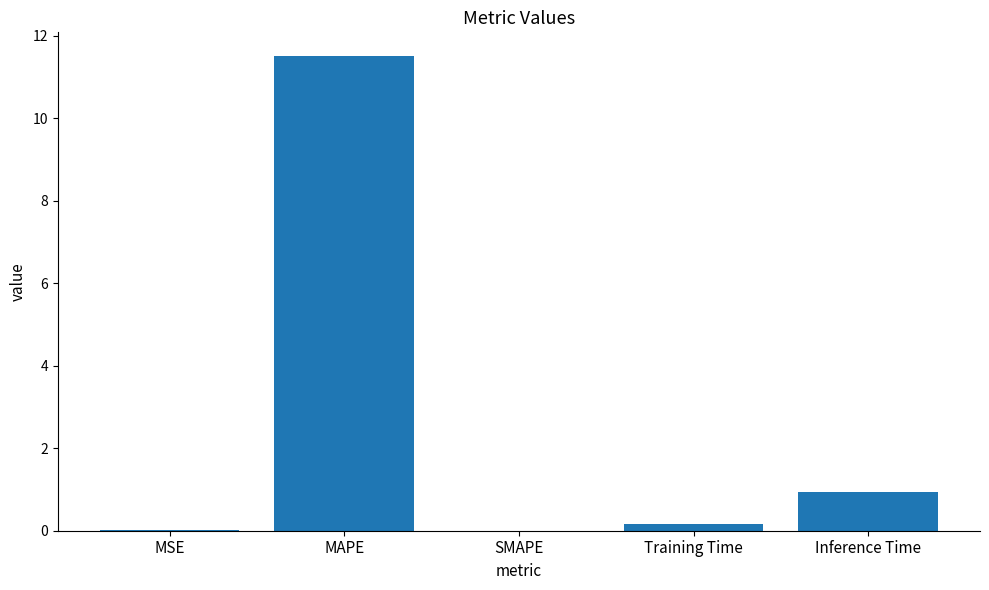

Which has a higher value, MSE or MAPE?

MAPE